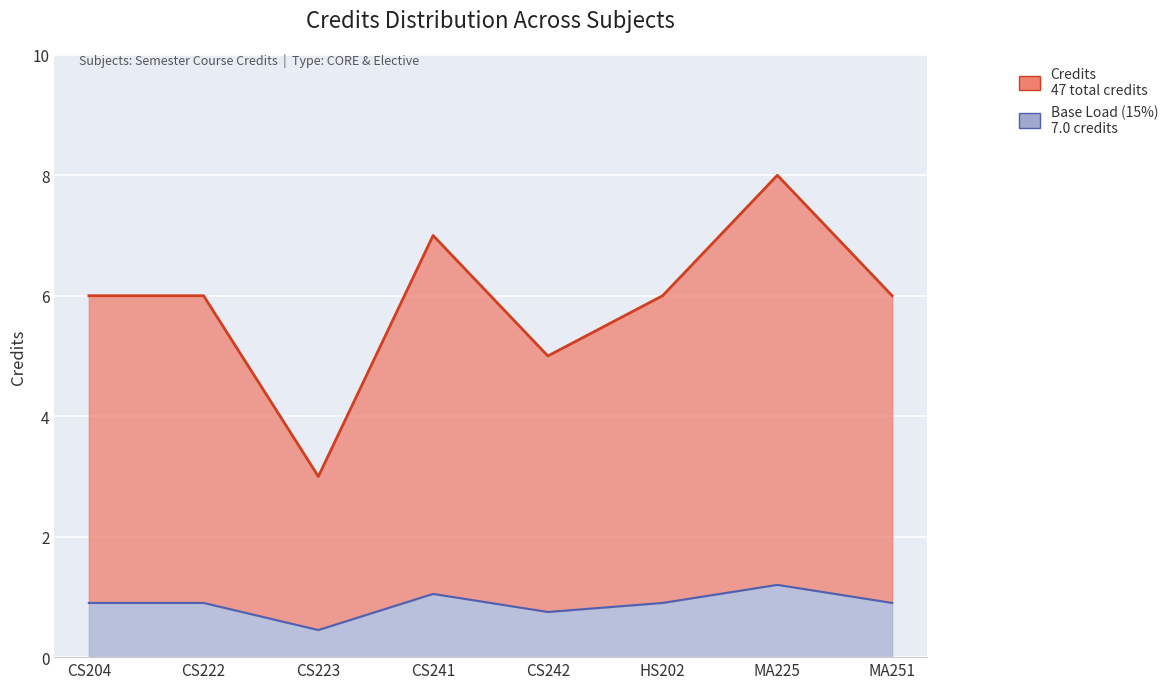

True or false: the data has more than 0 interior local peaks.

True